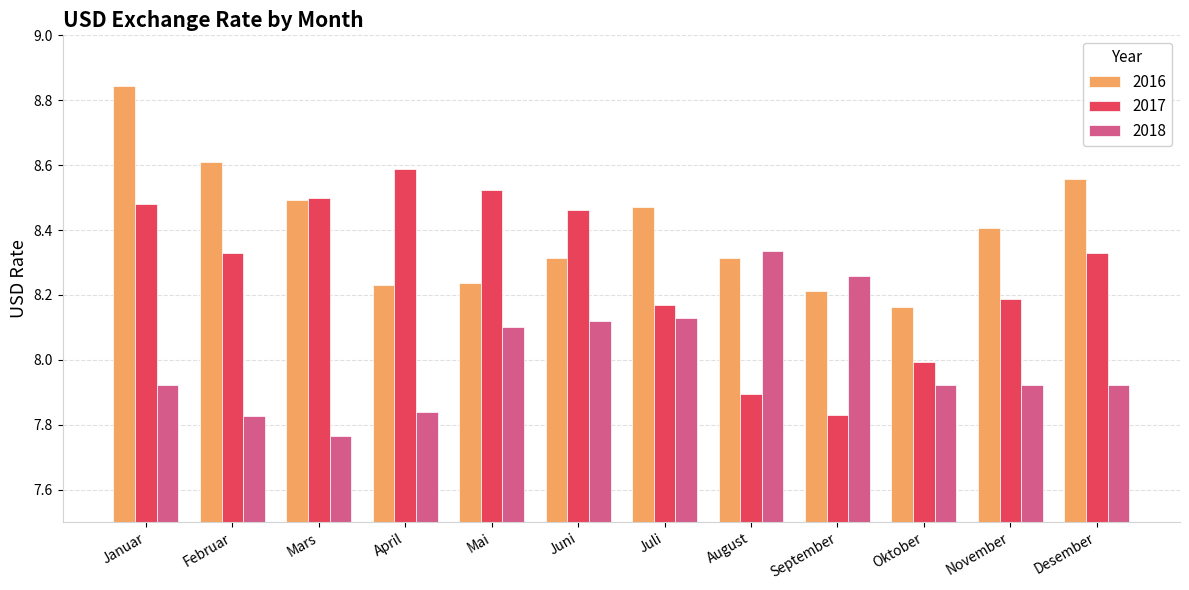

At which category does the chart reach its peak across all series?

Januar